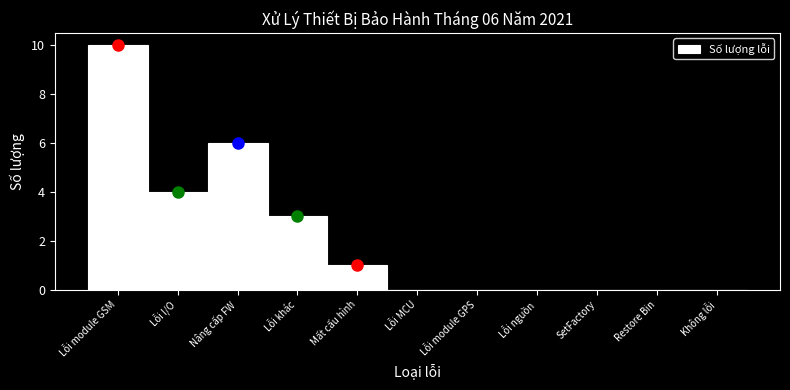

Reading left to right, what are all the values shown in this chart?

Lỗi module GSM=10	Lỗi I/O=4	Nâng cấp FW=6	Lỗi khác=3	Mất cấu hình=1	Lỗi MCU=0	Lỗi module GPS=0	Lỗi nguồn=0	SetFactory=0	Restore Bin=0	Không lỗi=0